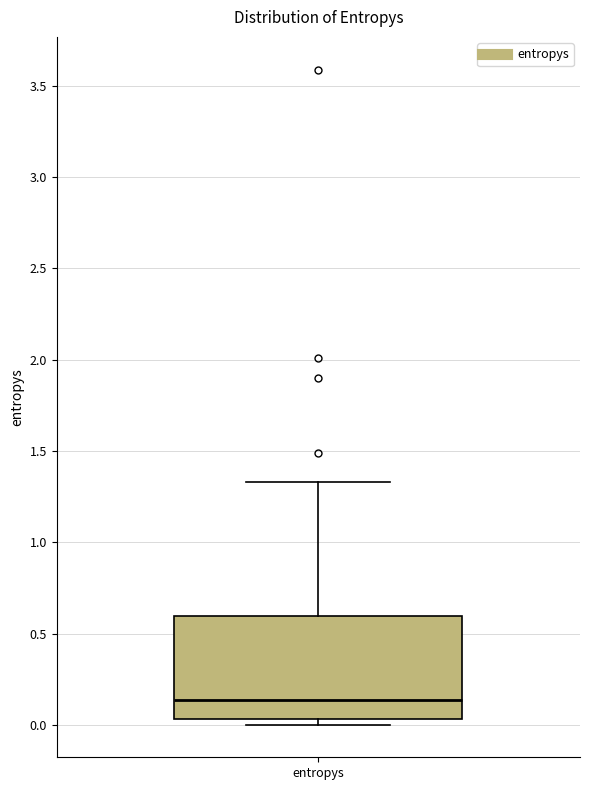

Where is the lower edge of the box for entropys on the y-axis? The values are not printed on the chart, so give them approximately, as read against the axis.

0.05